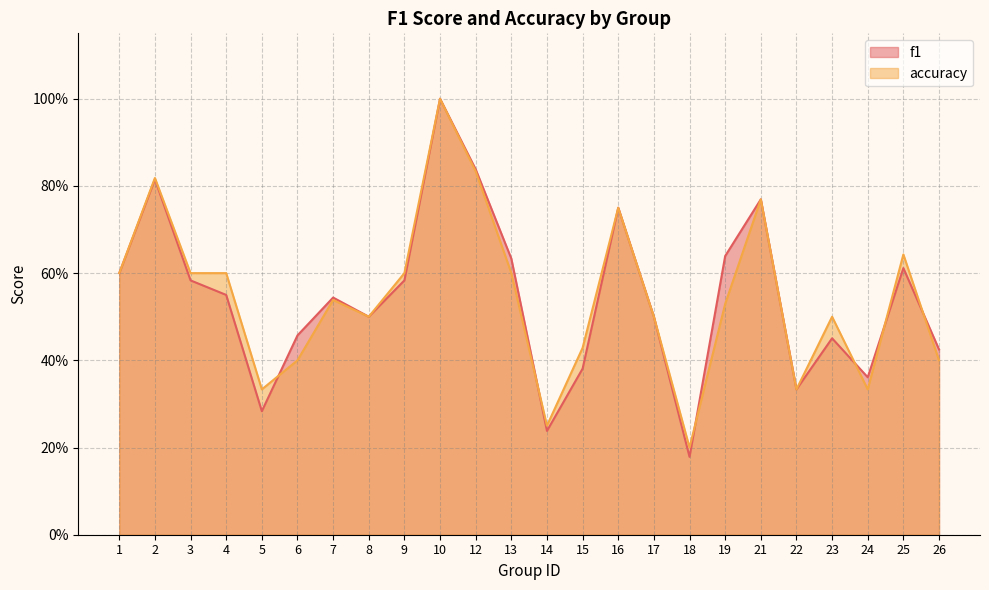

What is the sum of all f1 values?

13.0